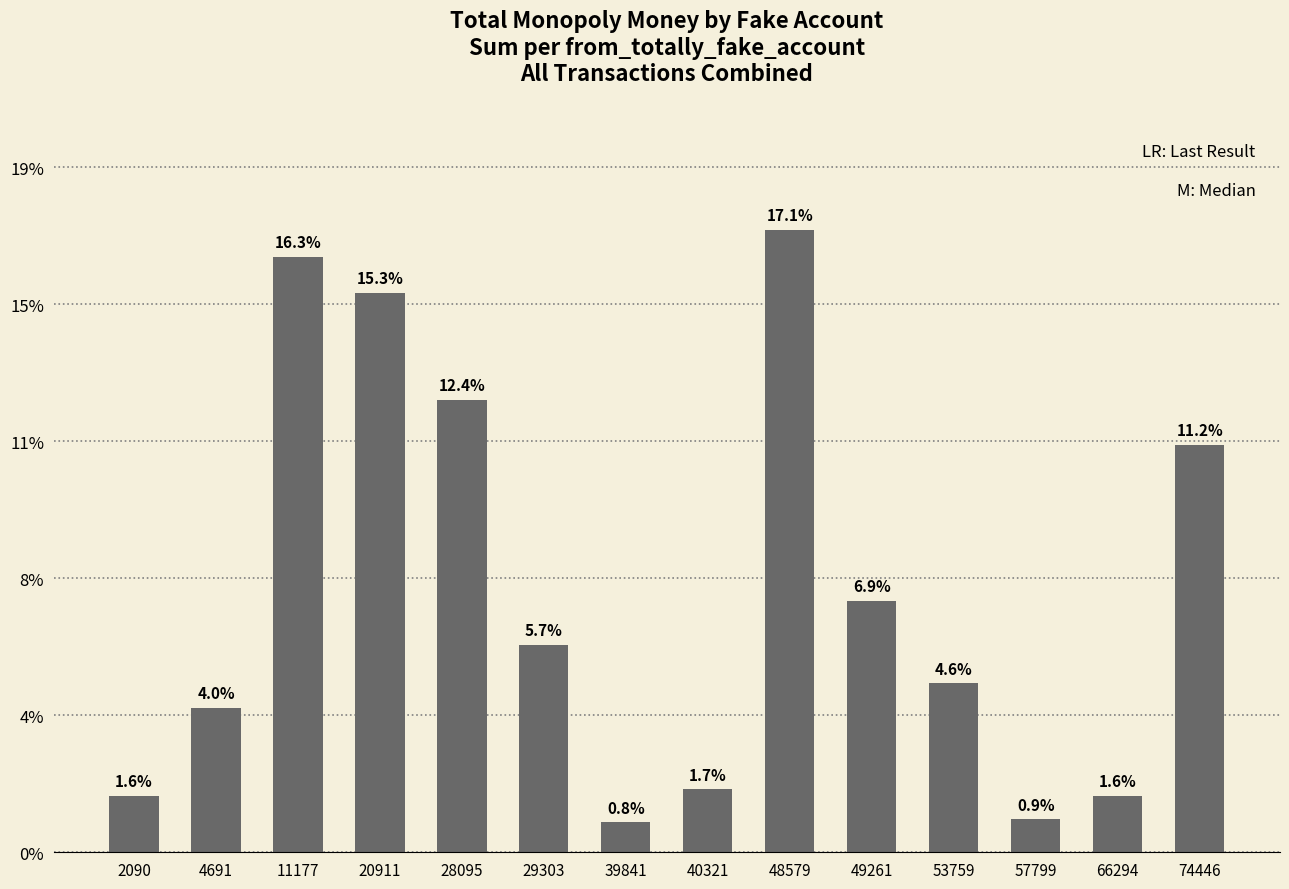

Are the bars horizontal?

No